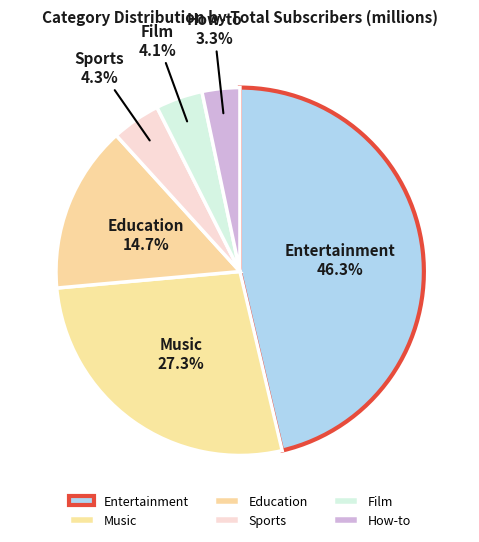

Which has a higher value, Music or Film?

Music